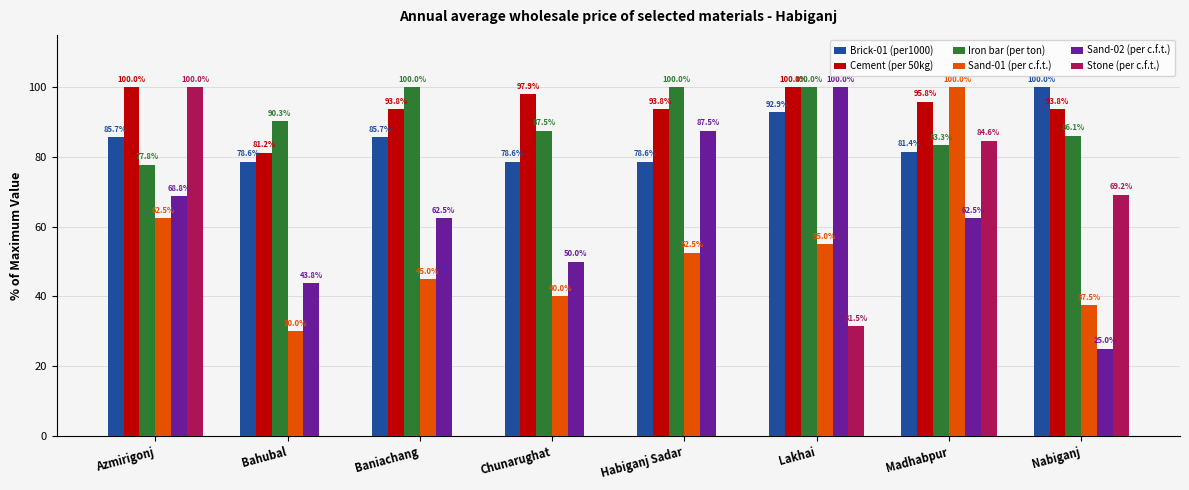

How many distinct data groups are displayed?

6